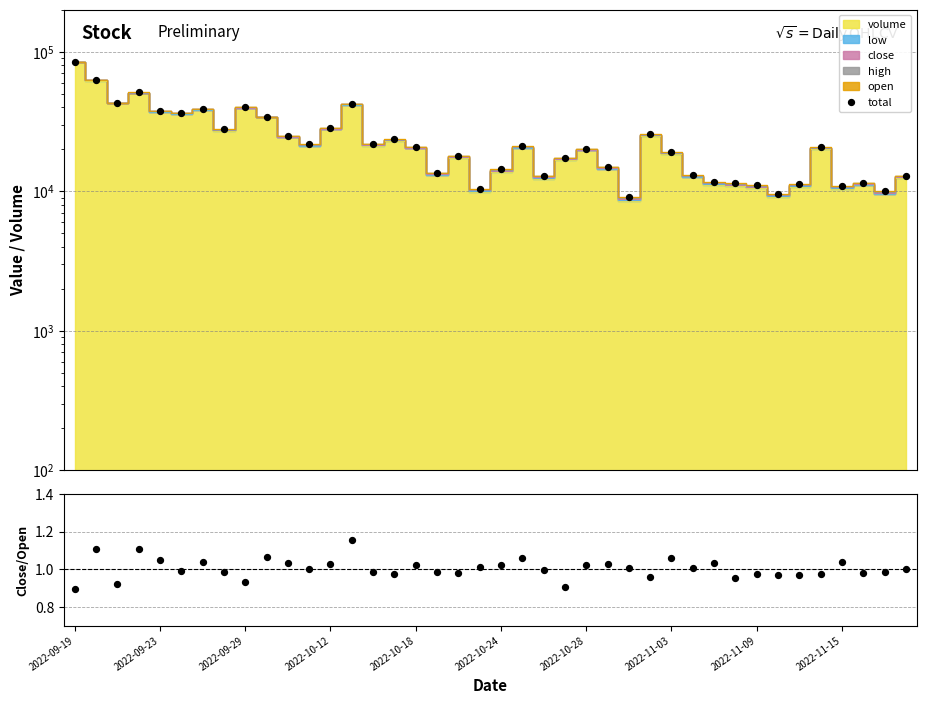

Which series has the widest spread of Y values?

total